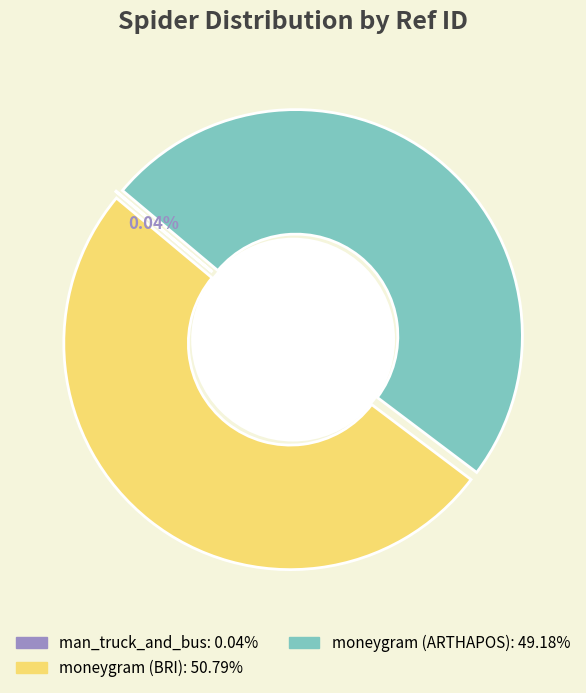

Which has a higher value, moneygram (BRI) or moneygram (ARTHAPOS)?

moneygram (BRI)